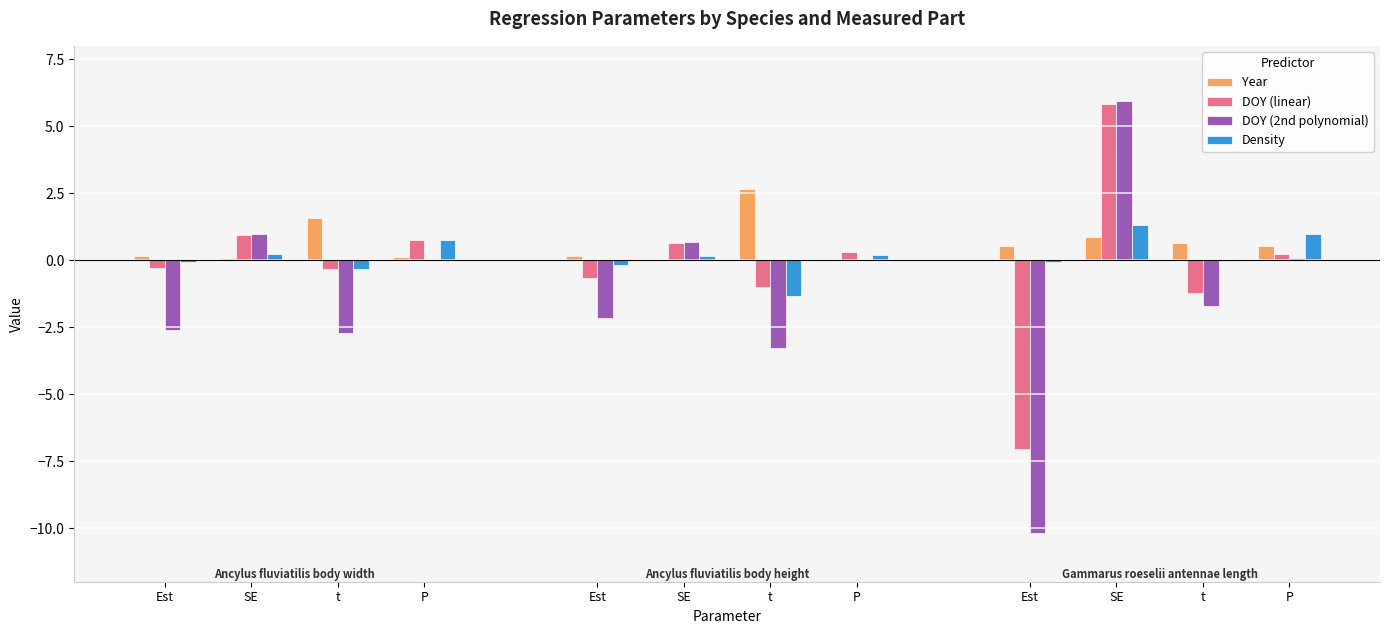

What are all the series names shown in the legend?

Year, DOY (linear), DOY (2nd polynomial), Density